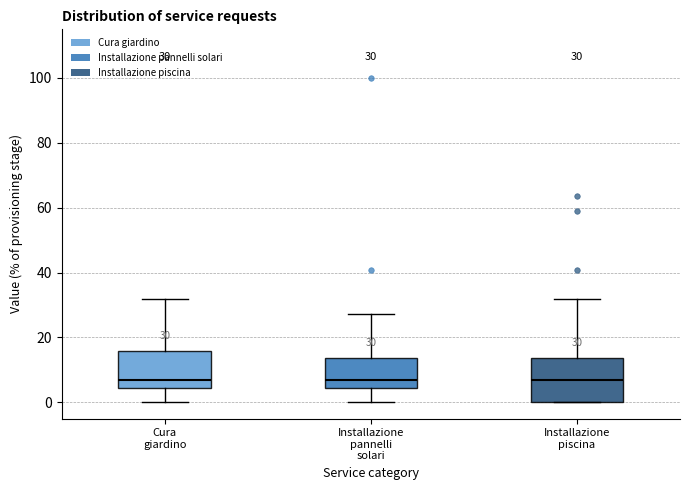

Comparing the boxes themselves (not the whiskers), which one is the tallest?

Installazione piscina